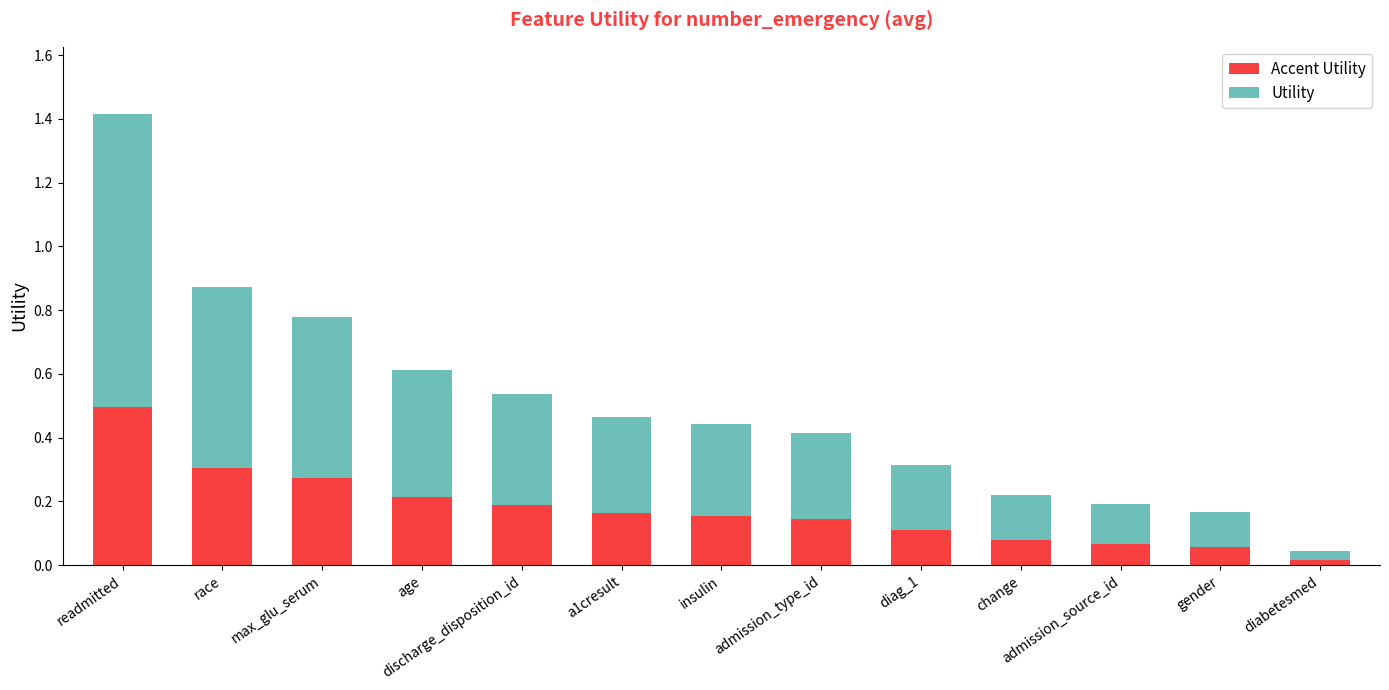

At which category is the sum across all series the highest?

readmitted